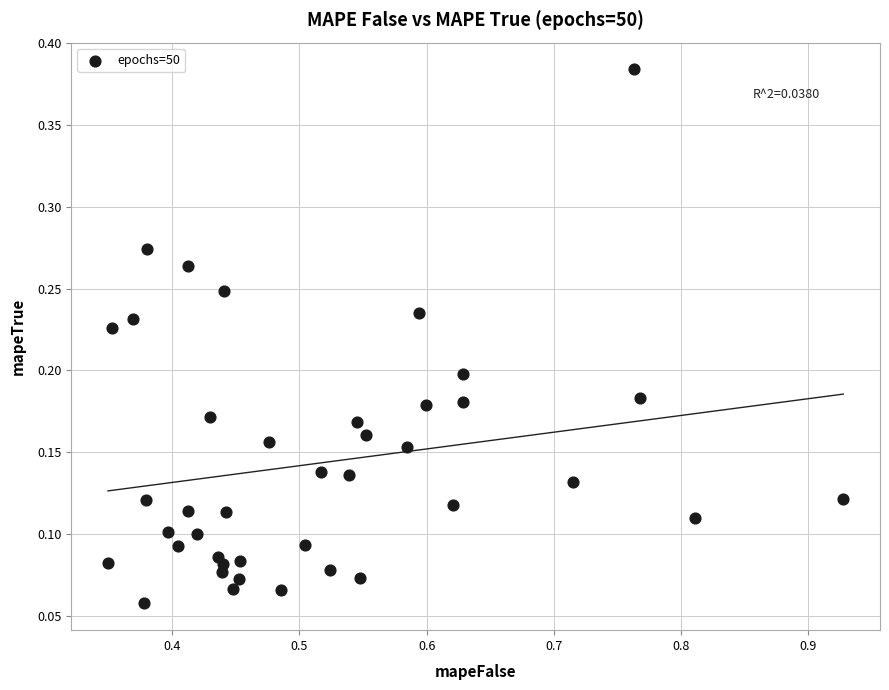

What is the range of X values (max minus min)?

0.6